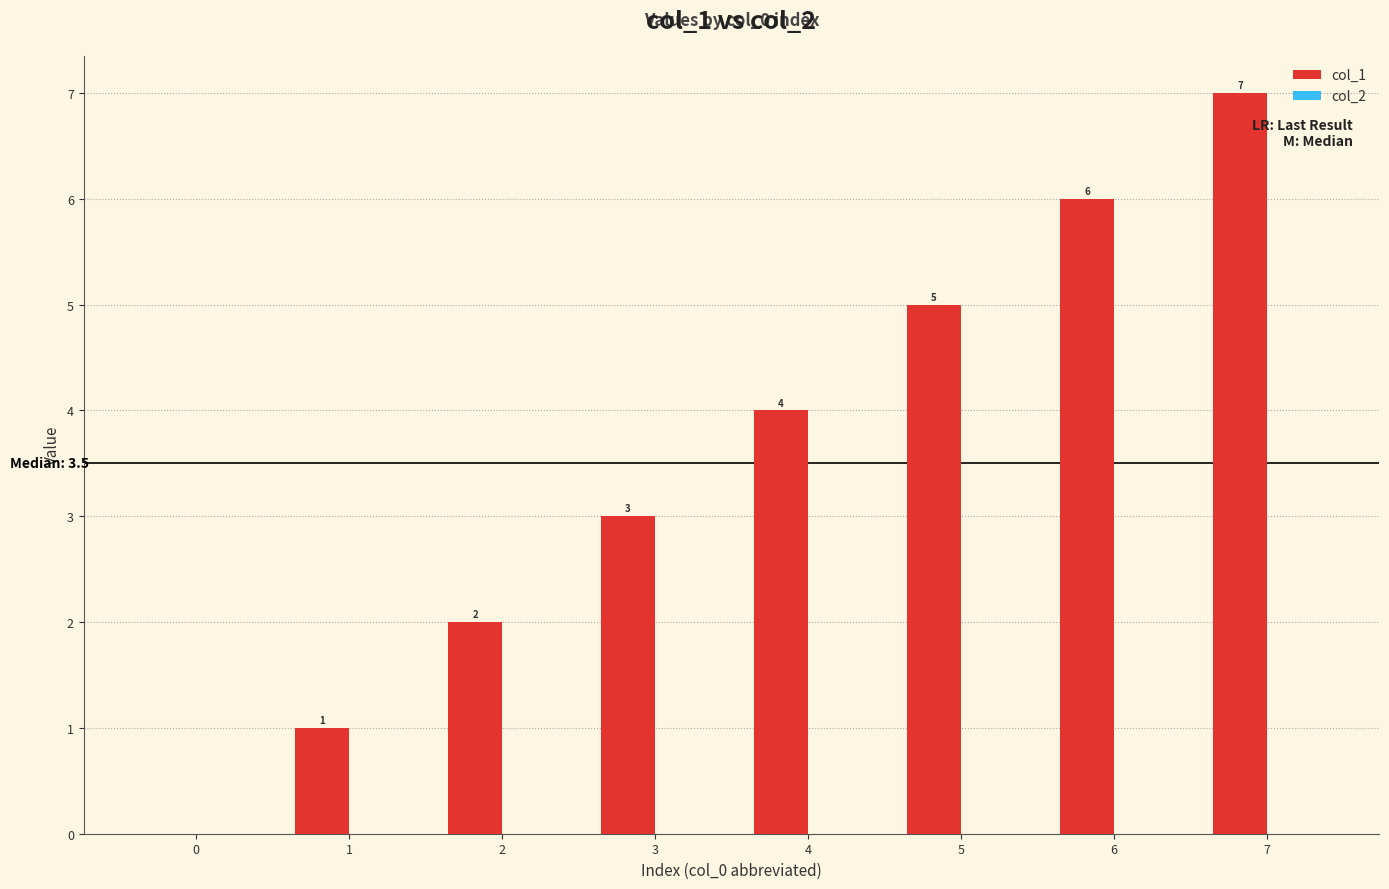

Are the bars grouped side by side (vs. stacked)?

No